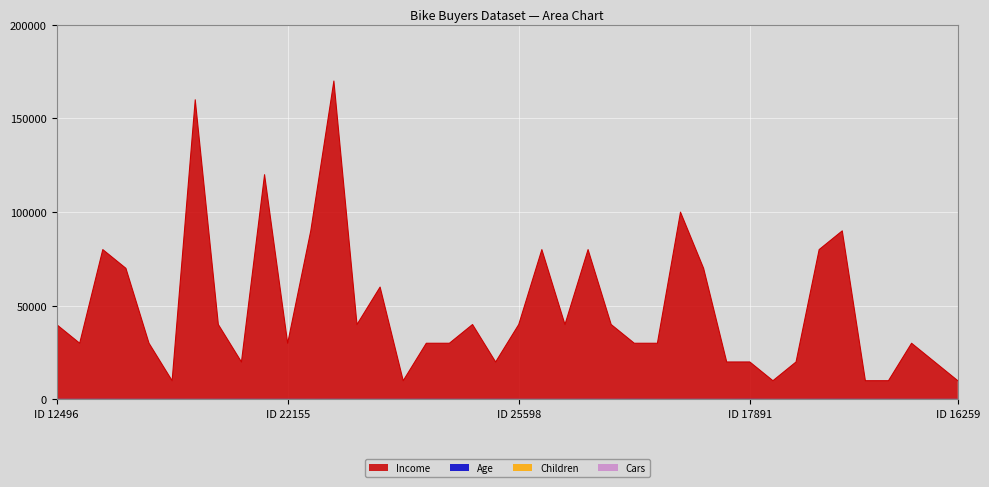

Reading left to right, extract all data points from this chart.

Income (line): 40000	30000	80000	70000	30000	10000	160000	40000	20000	120000	30000	90000	170000	40000	60000	10000	30000	30000	40000	20000	40000	80000	40000	80000	40000	30000	30000	100000	70000	20000	20000	10000	20000	80000	90000	10000	10000	30000	20000	10000
Age (line): 42	43	60	41	36	50	33	43	58	40	54	36	55	35	45	38	59	47	35	55	36	35	35	56	34	63	29	40	44	32	63	26	31	50	62	41	50	30	28	40
Children (line): 1	3	5	0	0	2	2	1	2	2	3	0	5	2	1	2	3	1	2	2	0	0	2	5	2	1	0	0	5	0	2	0	0	2	5	5	2	0	0	4
Cars (line): 0	1	2	1	0	0	4	0	2	1	2	4	0	1	1	1	2	0	1	2	0	4	0	3	1	0	1	1	2	2	0	1	1	2	2	2	1	1	1	2